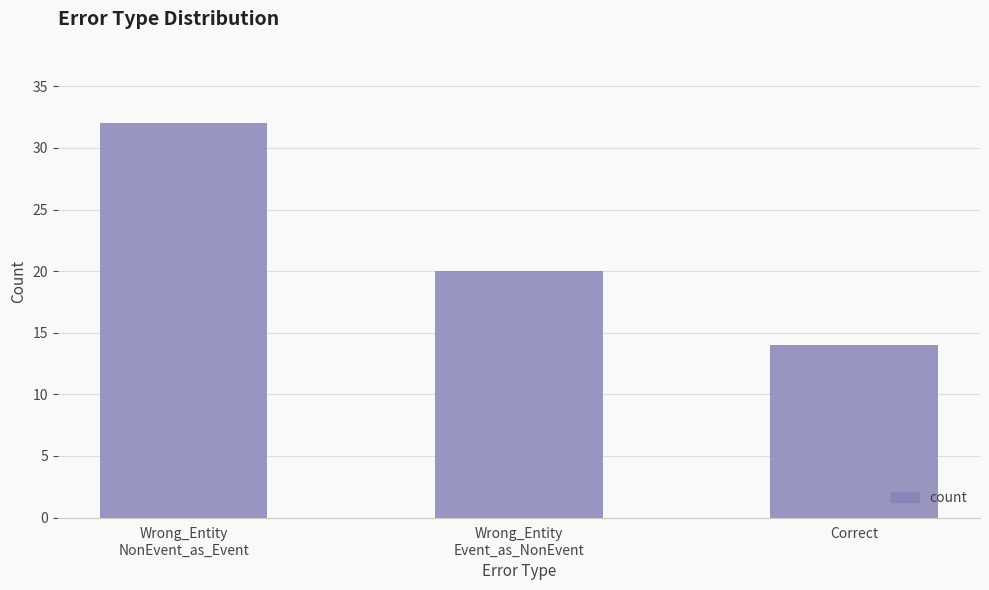

What is the maximum value shown in the chart?

32